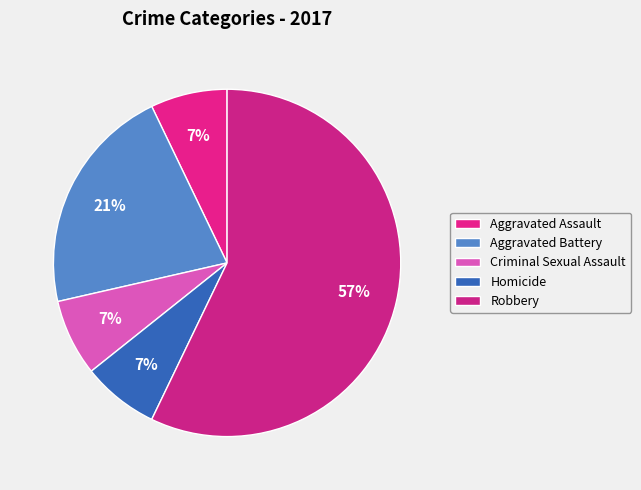

How many slices are in this pie chart?

5